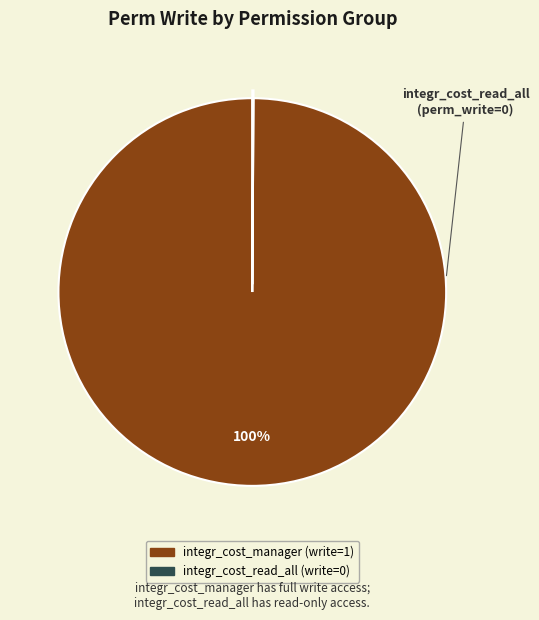

To the nearest percent, what is the difference between the largest and smallest slice percentages?

100%